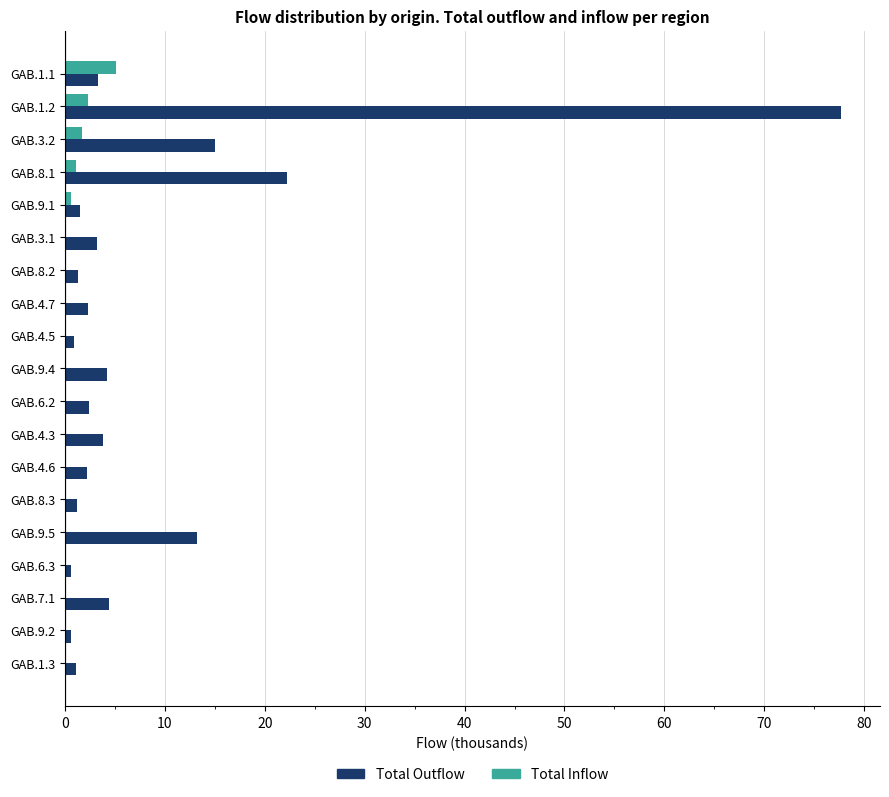

At which label is Total Outflow closest to 39?

GAB.8.1